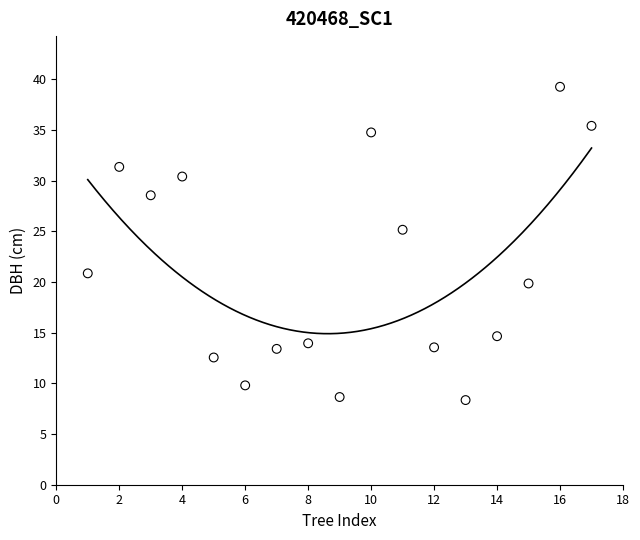

What is the range of X values (max minus min)?

16.0